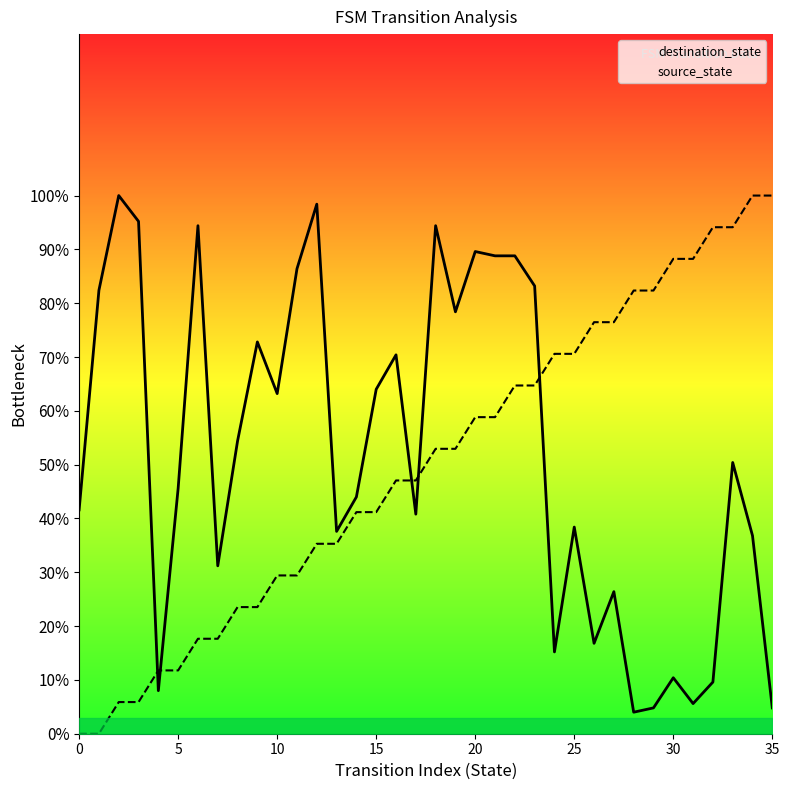

How many times do source_state and destination_state cross each other?

5